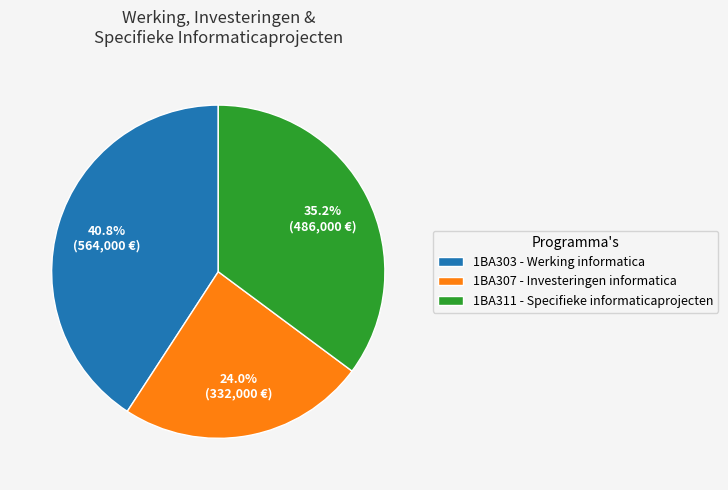

To the nearest percent, what portion does 1BA303 represent?

41%